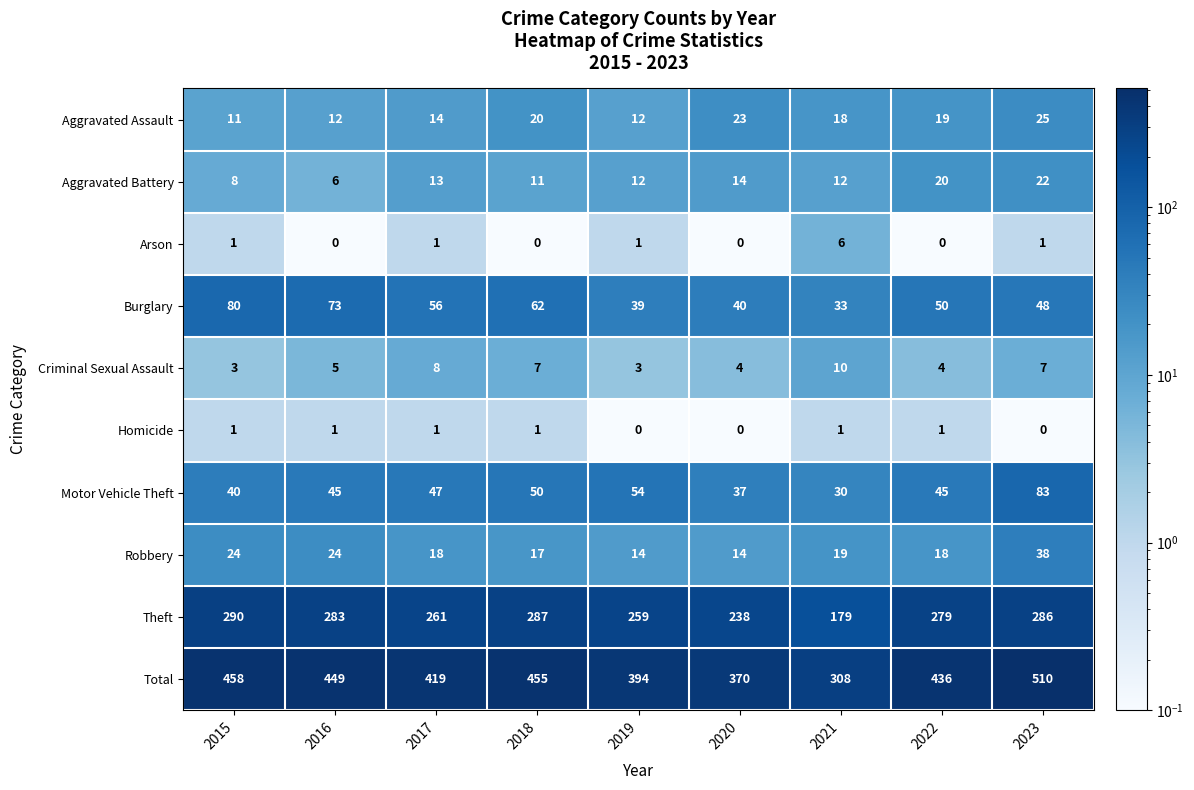

Read the Criminal Sexual Assault value at 2020.

4